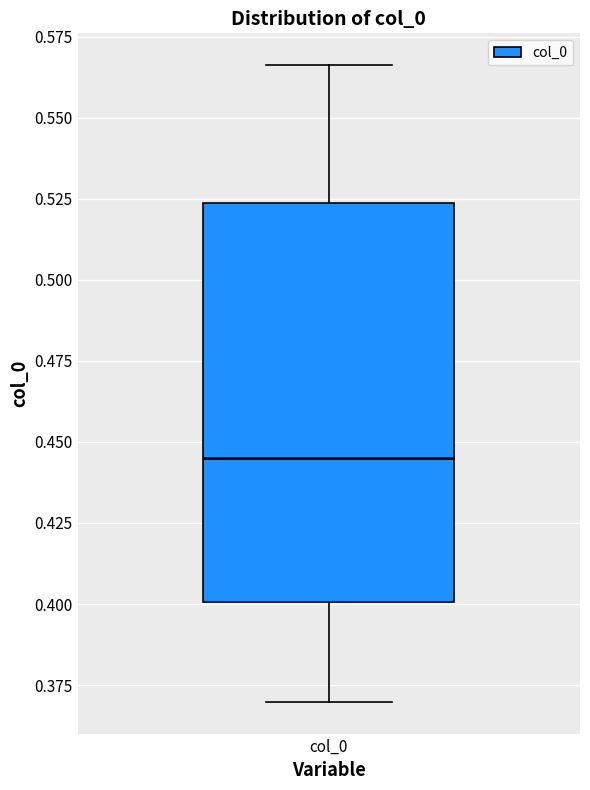

Transcribe this box plot: give where the median line is, the range the box spans, and where the two whiskers end, as read against the y-axis. The values are not printed on the chart, so give them approximately, as read against the axis.

median 0.445, box 0.400 to 0.525, whiskers 0.370 to 0.565